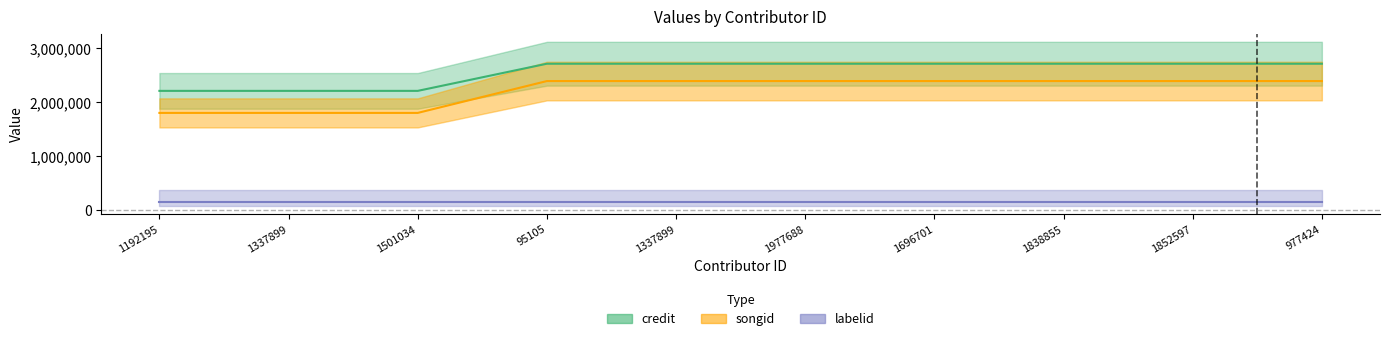

Where is credit nearest to the value 2457835?

1192195